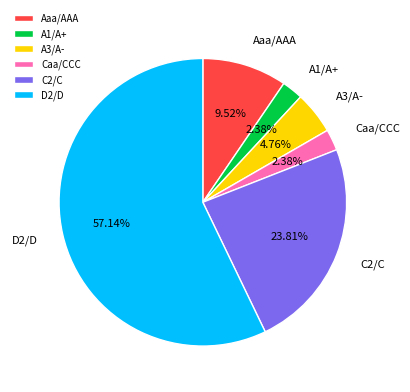

To the nearest percent, what portion does Caa/CCC represent?

2%